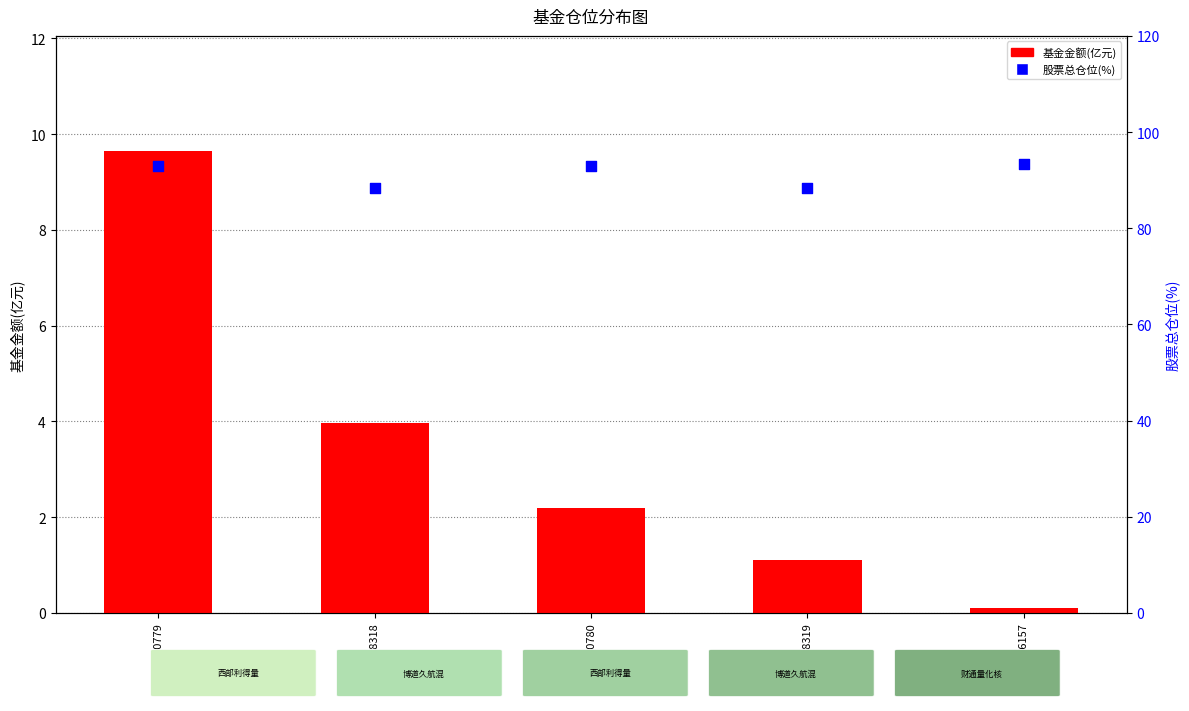

Which series reaches the minimum Y coordinate?

基金金额(亿元)